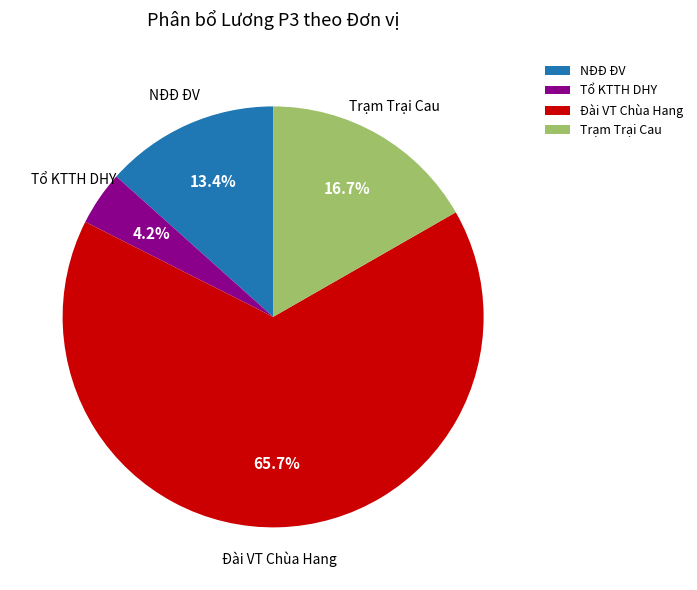

Is it true that Trạm Trại Cau is 17% of the pie?

True